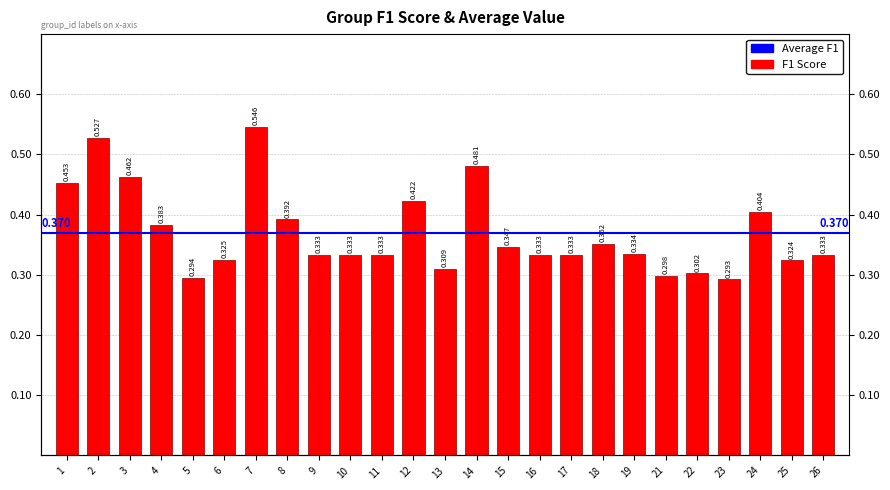

Reading left to right, what are all the values shown in this chart?

1=0.5	2=0.5	3=0.5	4=0.4	5=0.3	6=0.3	7=0.5	8=0.4	9=0.3	10=0.3	11=0.3	12=0.4	13=0.3	14=0.5	15=0.3	16=0.3	17=0.3	18=0.4	19=0.3	21=0.3	22=0.3	23=0.3	24=0.4	25=0.3	26=0.3